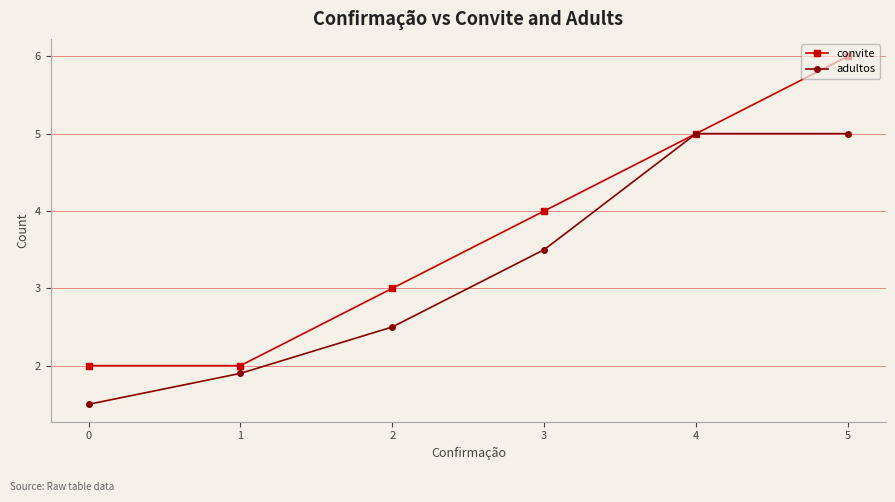

Reading left to right, transcribe all the data shown in this chart.

convite: 2.0	2.0	3.0	4.0	5.0	6.0
adultos: 1.5	1.9	2.5	3.5	5.0	5.0